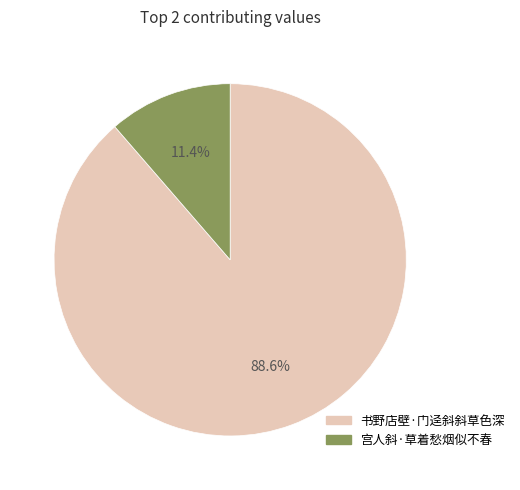

Do 书野店壁·门迳斜斜草色深 and 宫人斜·草着愁烟似不春 together represent more than half of the pie?

Yes